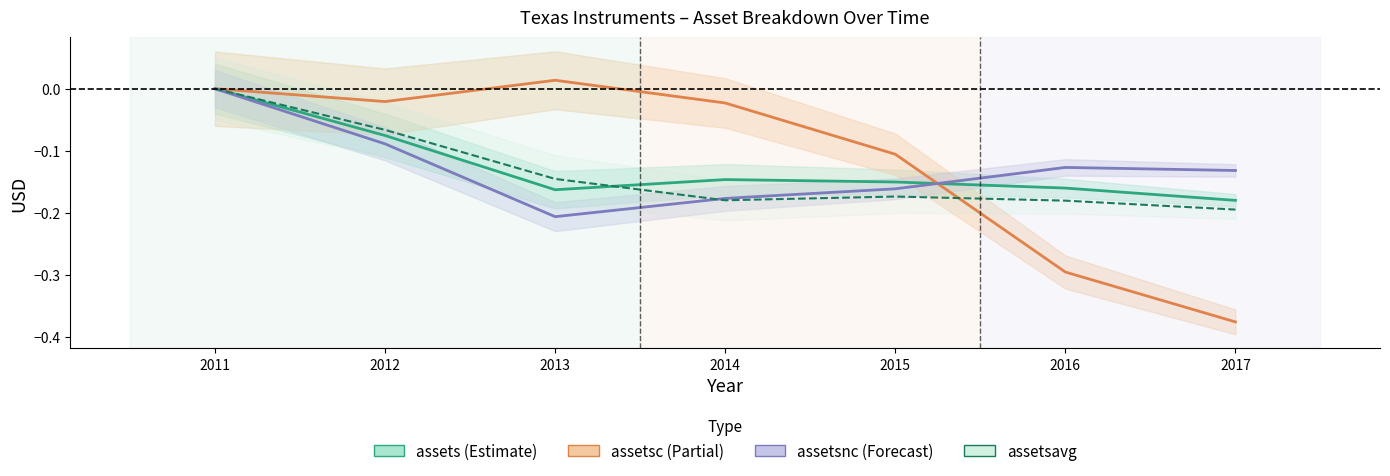

What is the value of the assetsavg point at the 3rd from the left?

-0.1